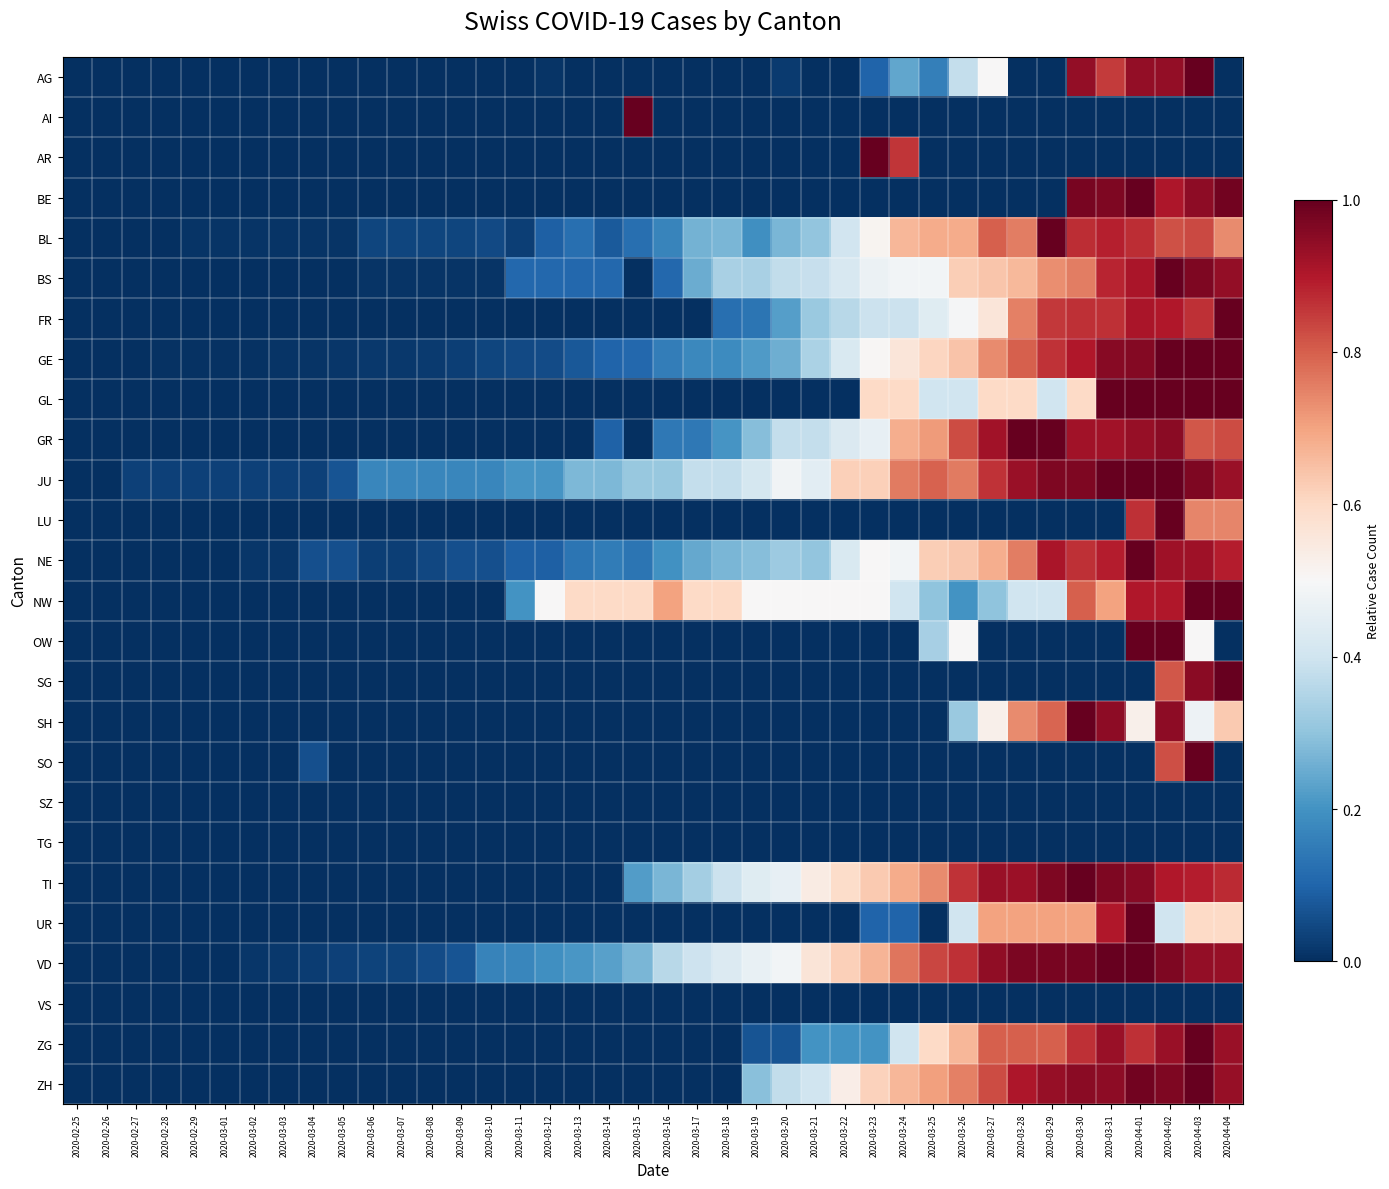

What is the total value across all series at 2020-03-20?

4.2